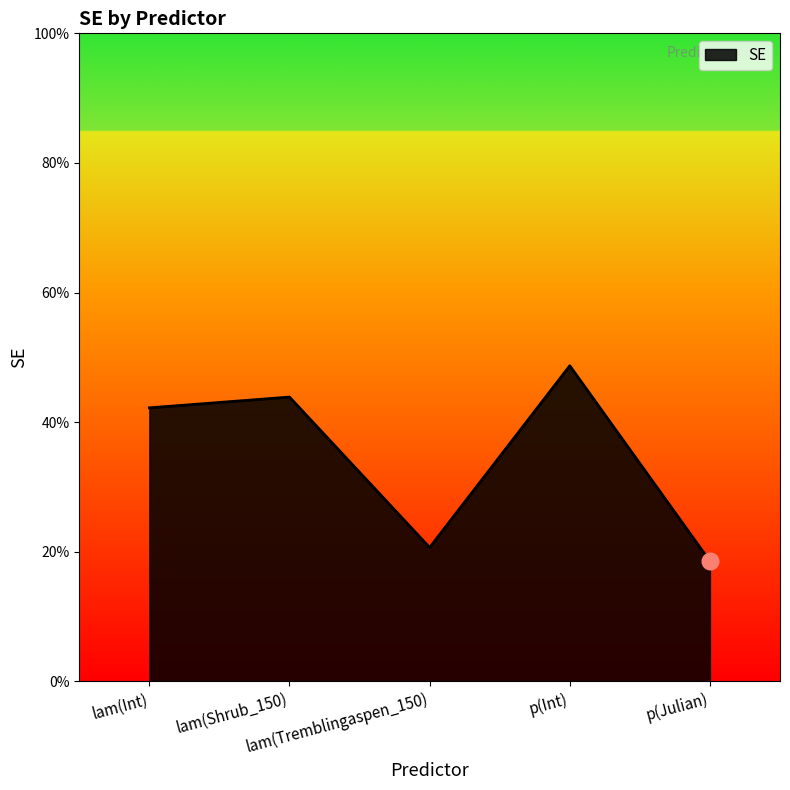

Is this an area chart (filled region under the line)?

Yes